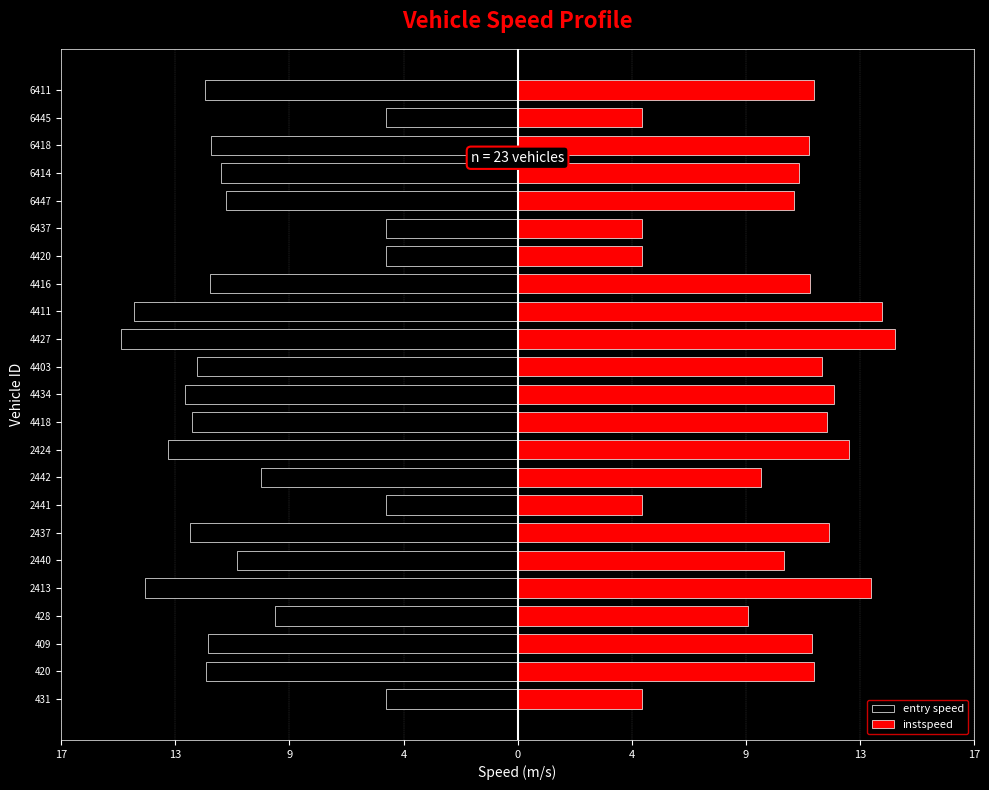

Between 409 and 2440, which series saw the biggest shift?

entry speed